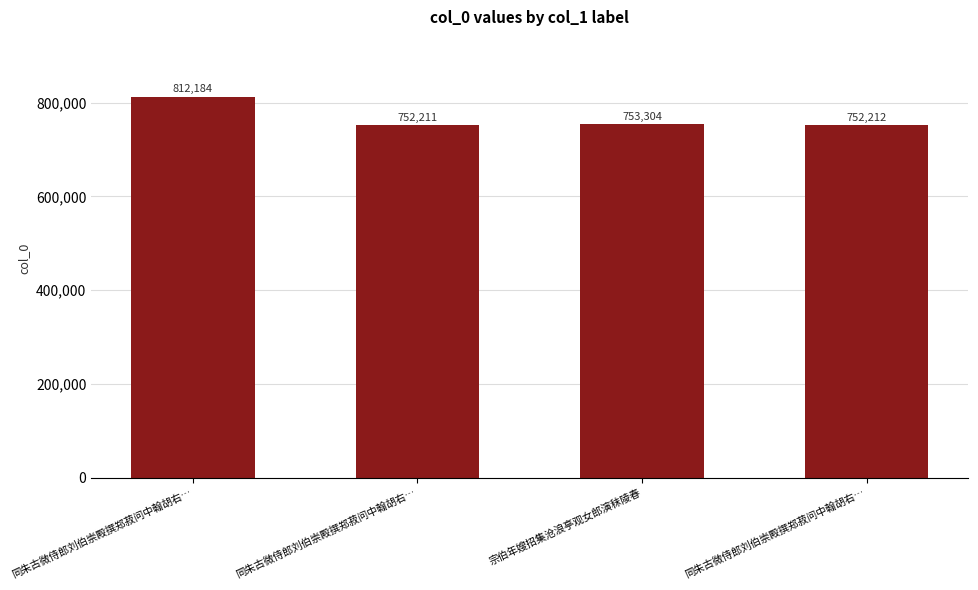

How many values are below 753304?

2